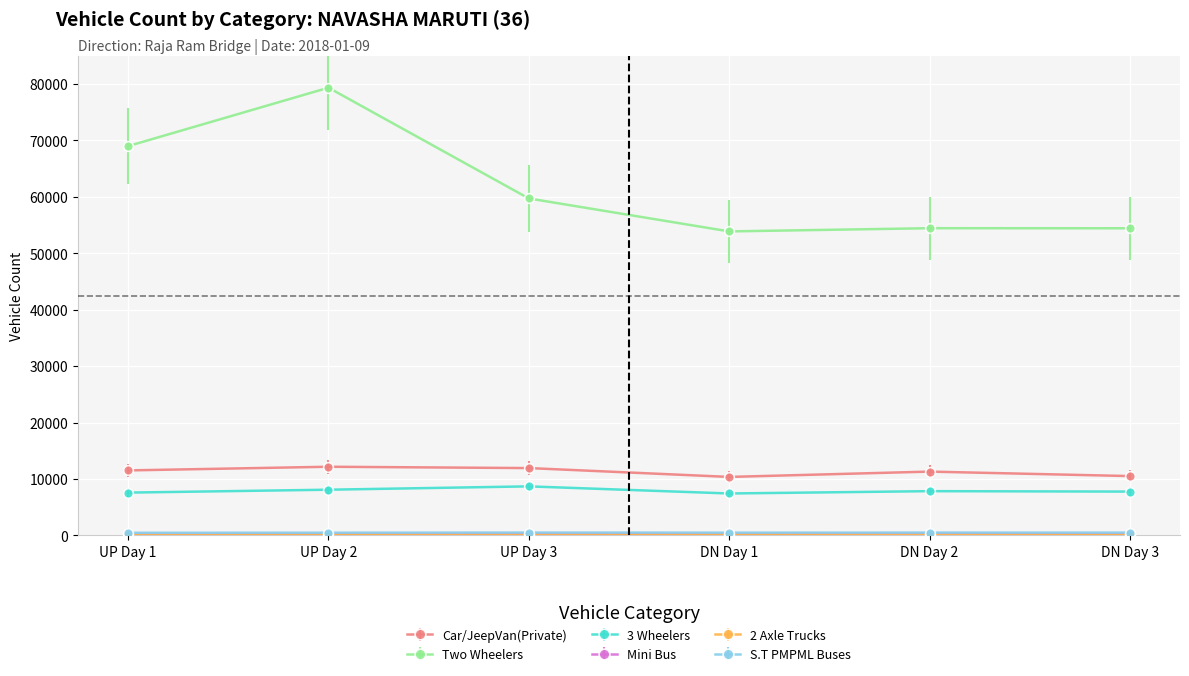

True or false: Two Wheelers has a value of 36406 at UP Day 2.

False